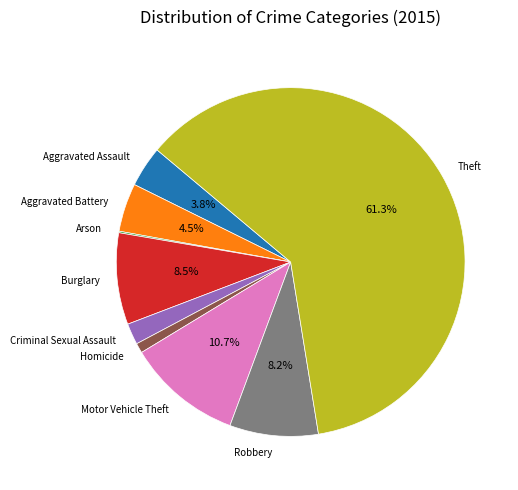

Which slice is the largest?

Theft